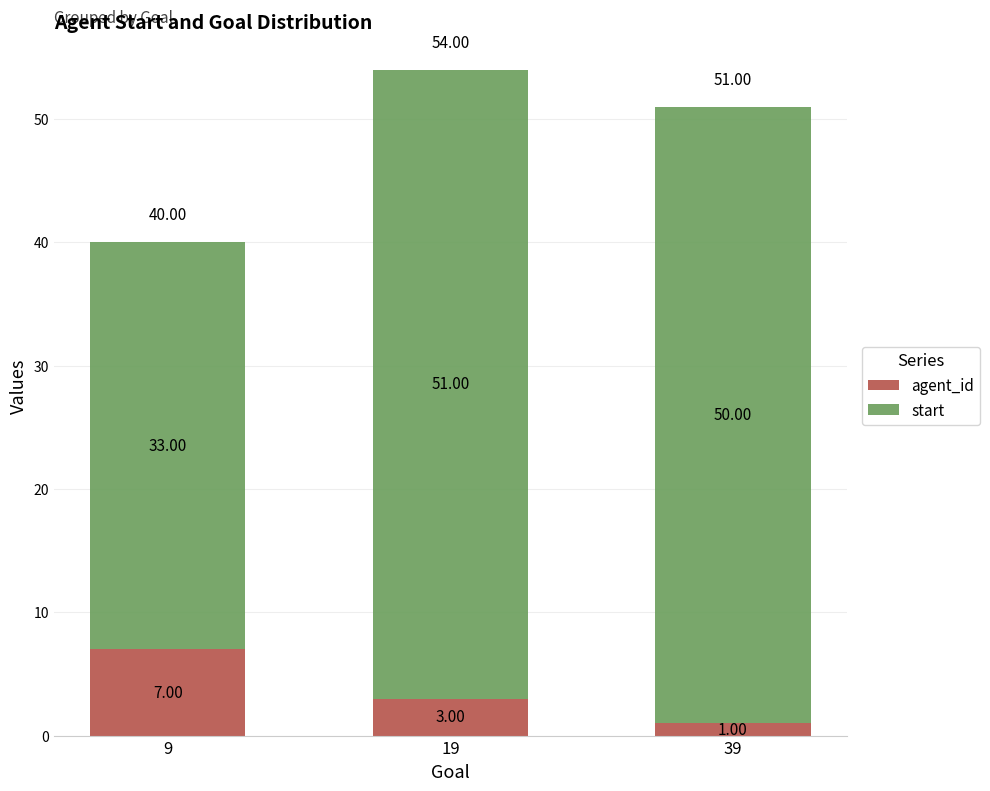

Rank the categories by agent_id value from lowest to highest.

39, 19, 9